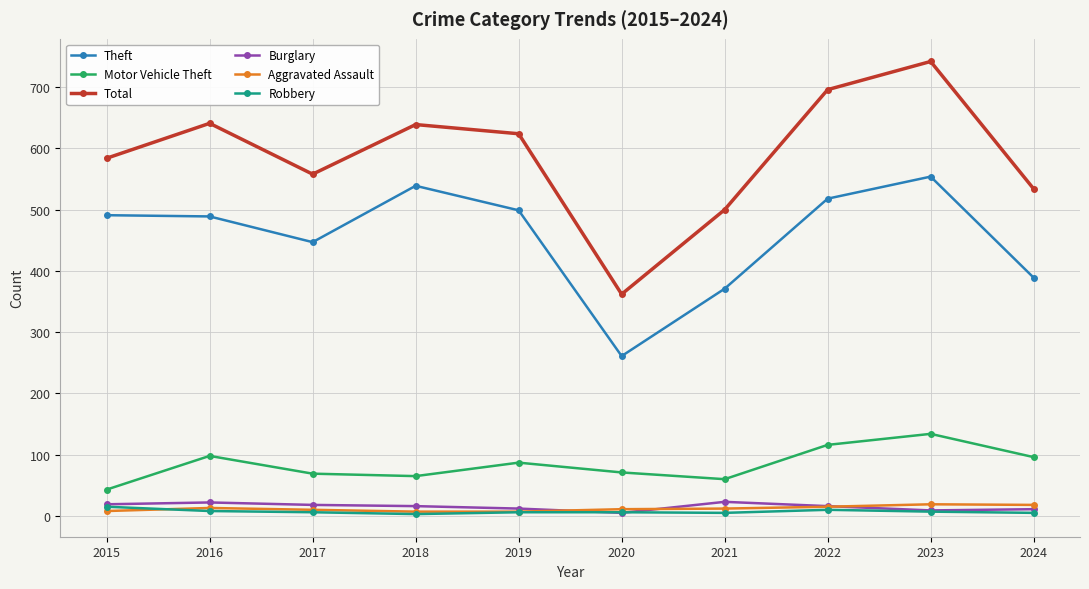

Between 2019 and 2020, which series saw the biggest shift?

Total